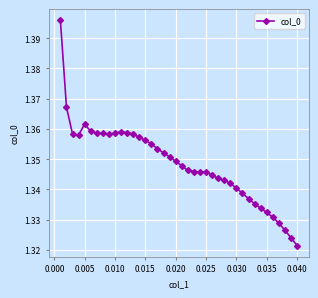

Count the values in the range 1 to 2.

40